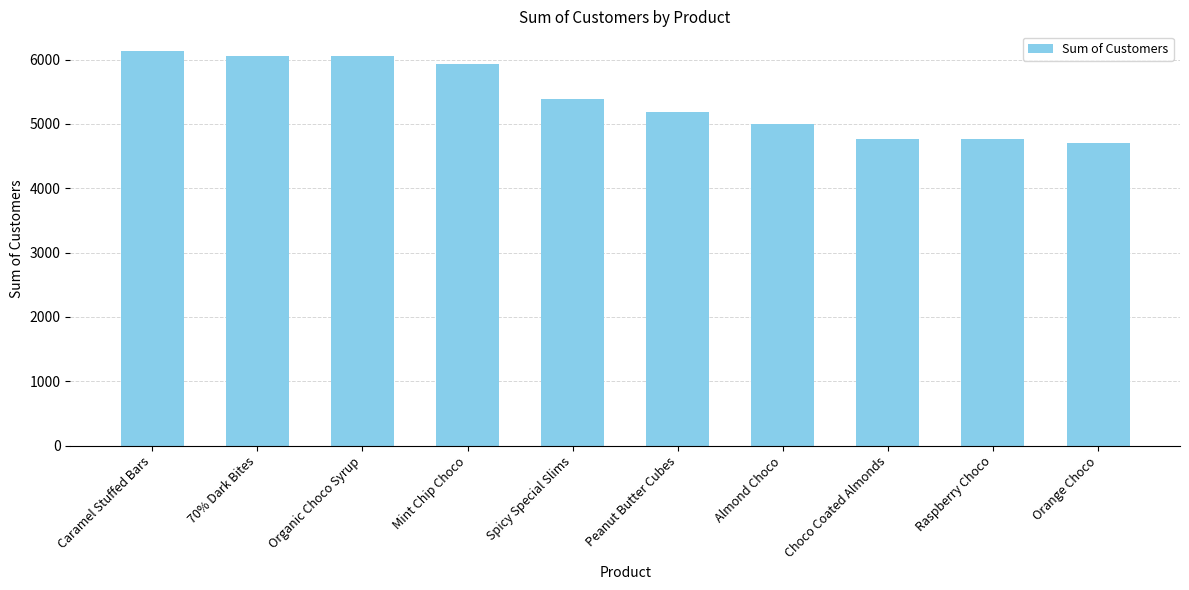

What is the difference between the values at Spicy Special Slims and Organic Choco Syrup?

669